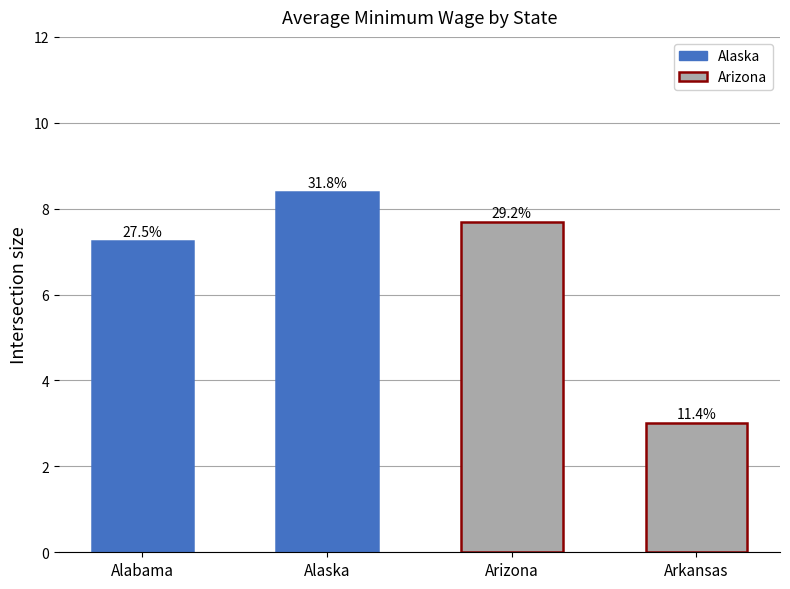

What is the value of the California bar at the 1st from the left?

7.2